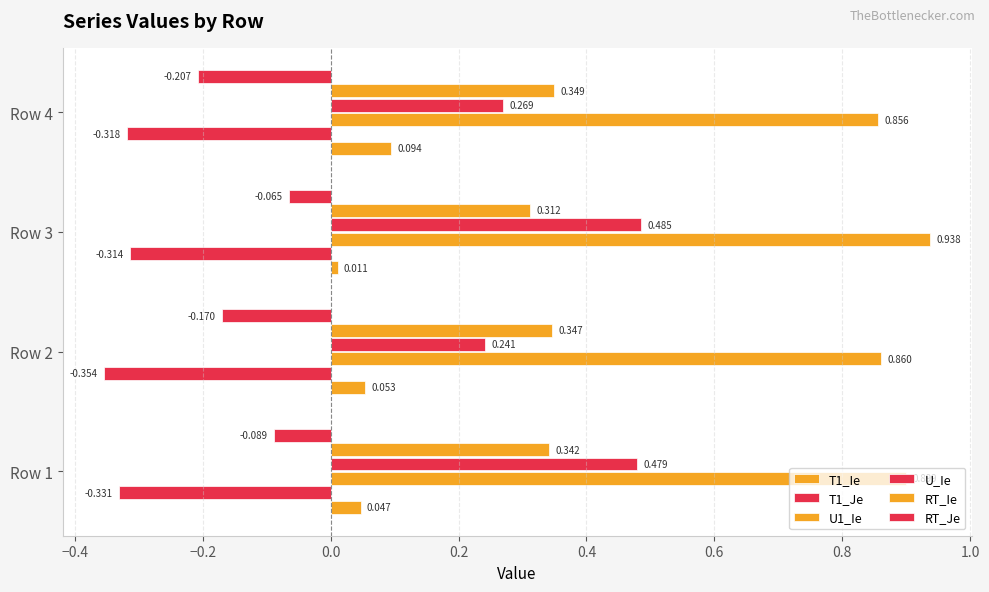

What is the greatest value displayed?

0.9